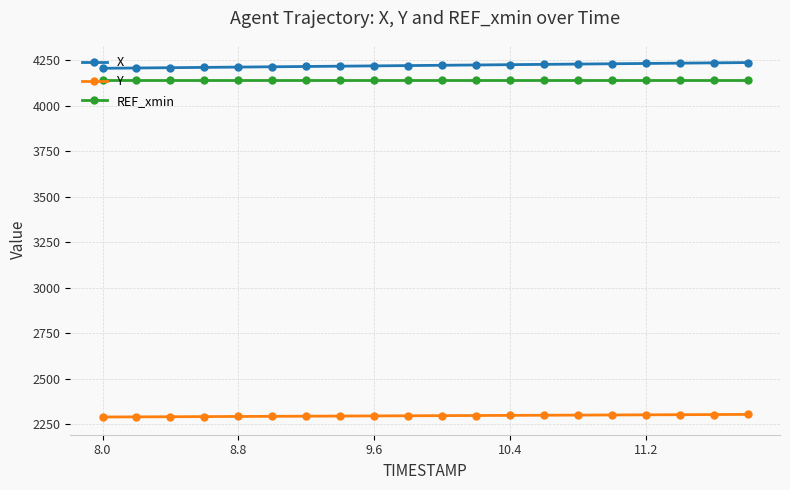

Does the chart display data point markers on the line(s)?

Yes